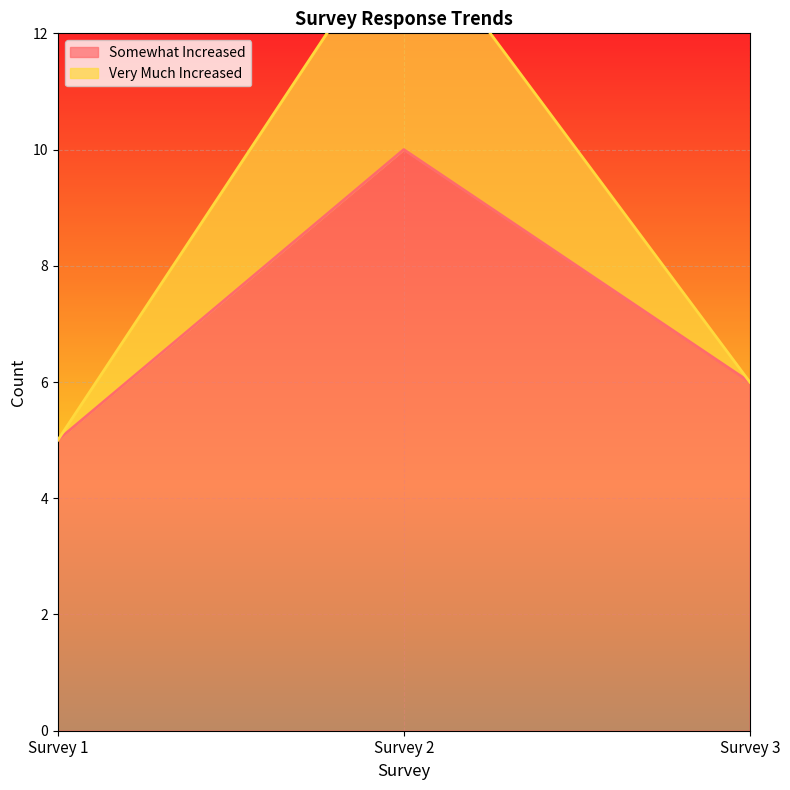

What is the smallest value displayed?

5